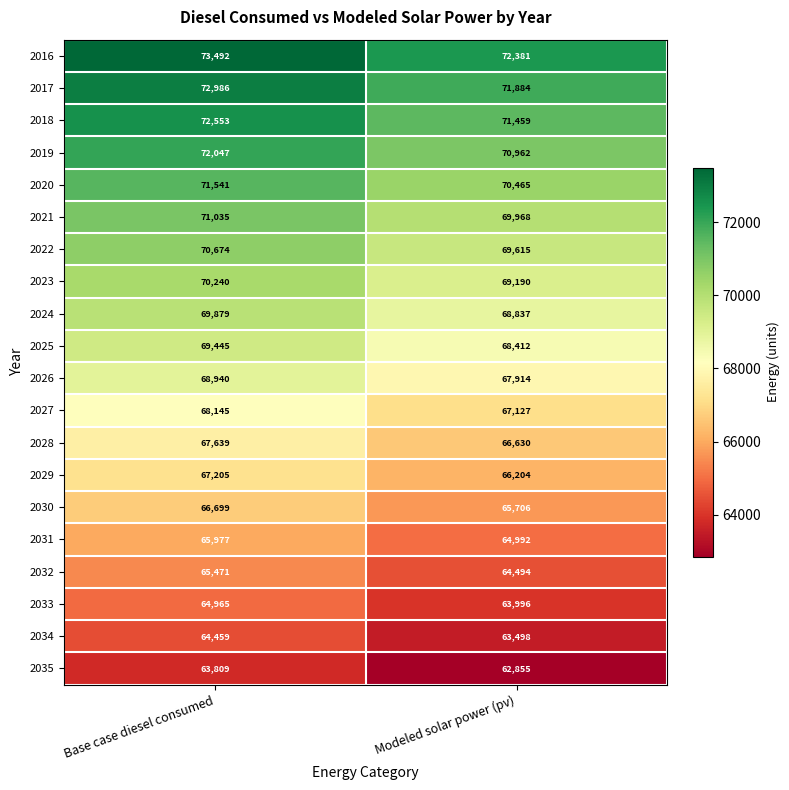

Which series has the widest spread of values?

2016